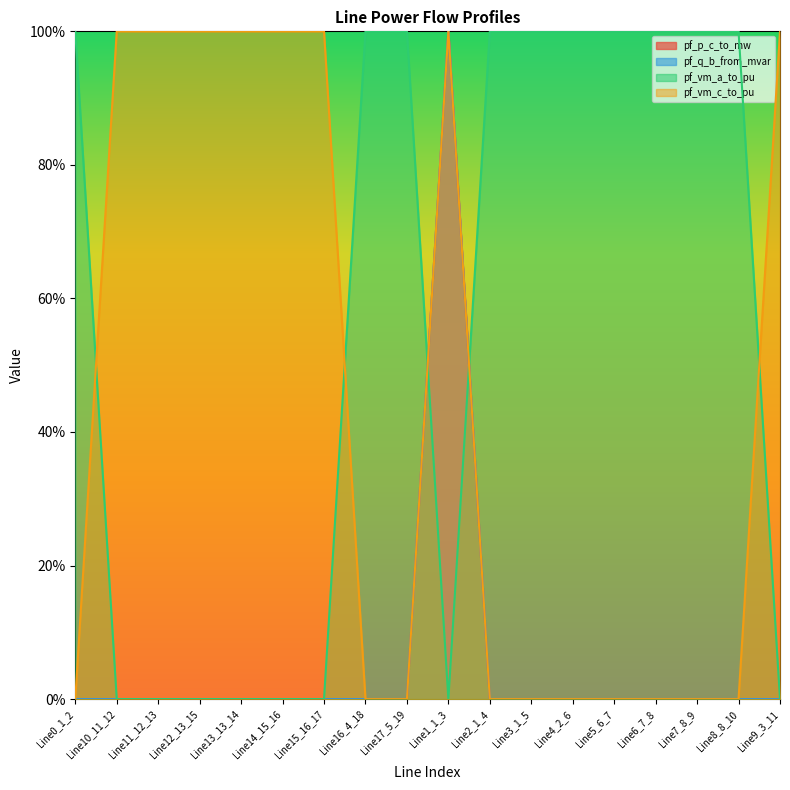

What is the difference between the highest and lowest values at Line5_6_7?

1.0